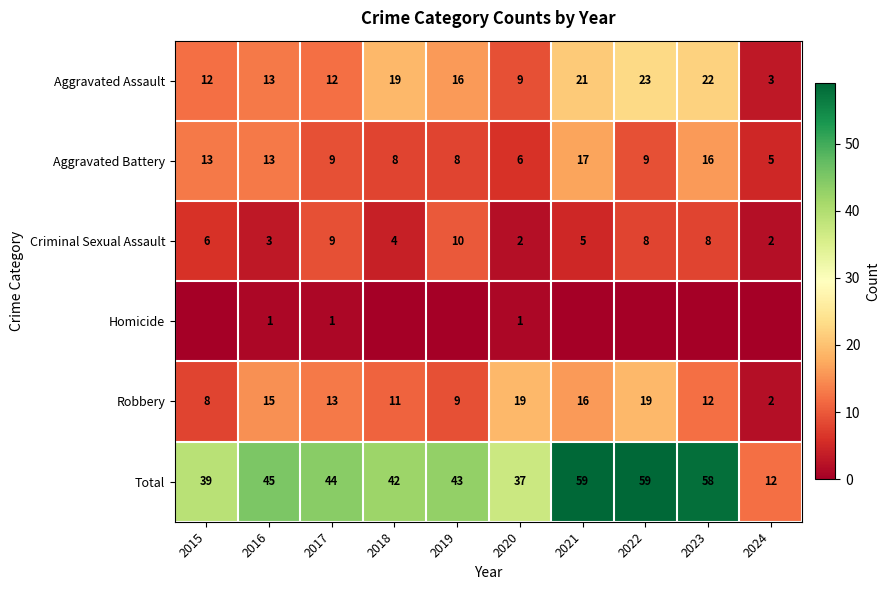

At how many categories does at least one series exceed 55?

3